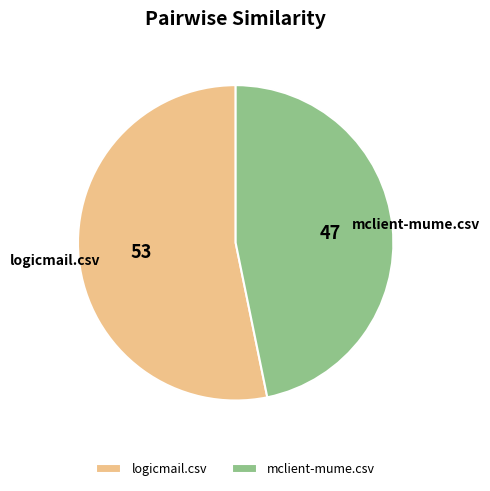

Combined, do mclient-mume.csv and logicmail.csv account for over 50%?

Yes